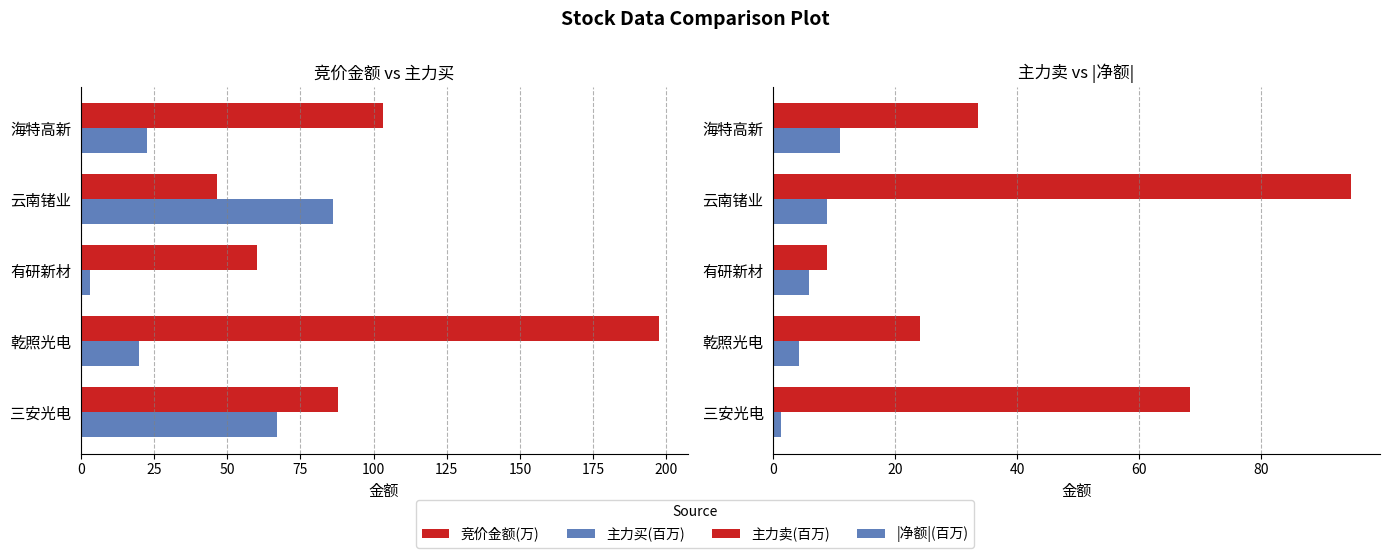

The |净额|(百万) series shows 5.9 at 乾照光电. True or false?

False